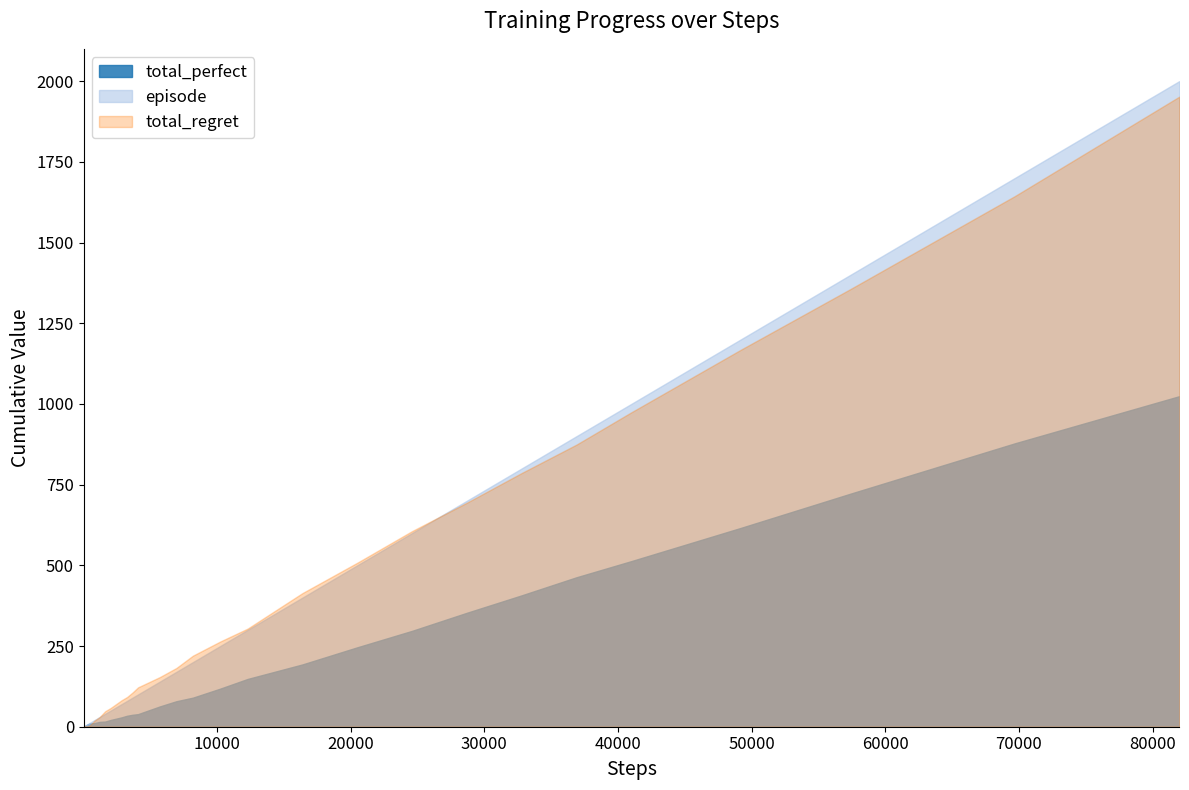

What is the sum of all episode values?

13043